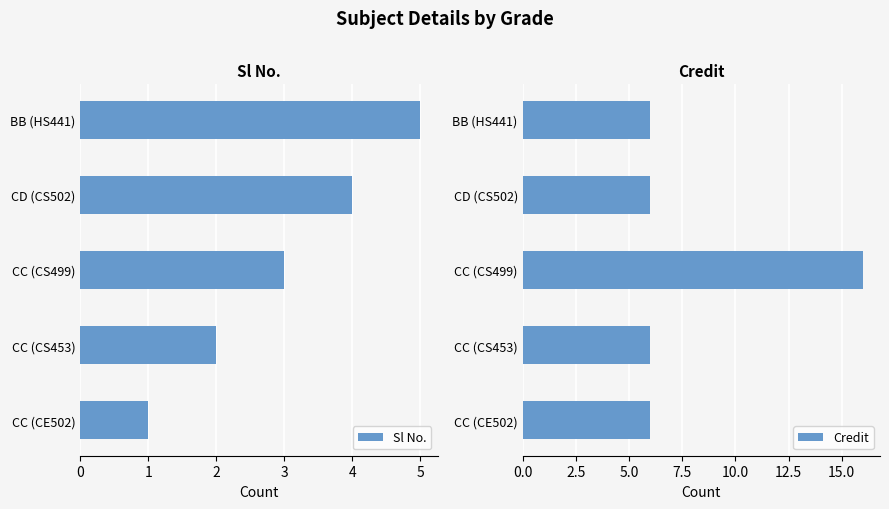

Which series has the largest total across all categories?

Credit